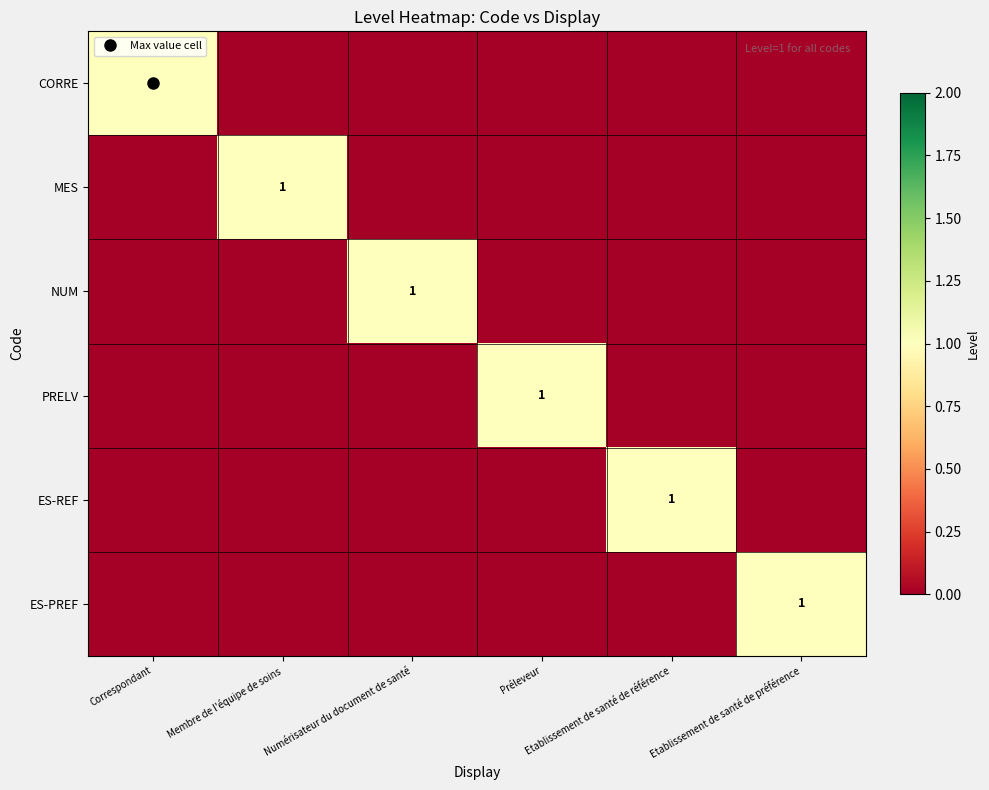

What is the sum of the CORRE values at Correspondant and Etablissement de santé de préférence?

1